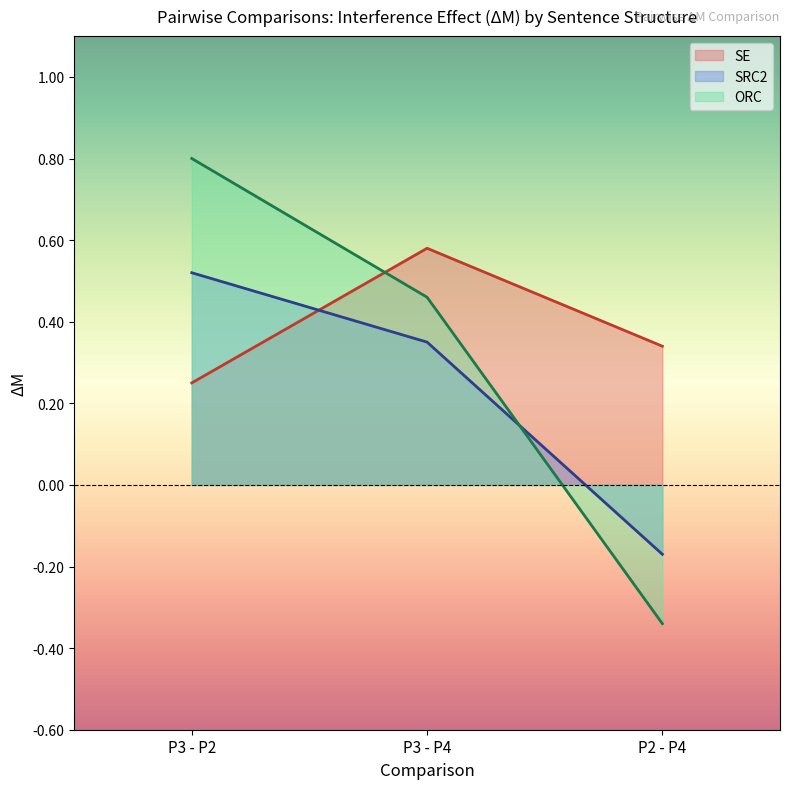

Where is ORC nearest to the value 0?

P2 - P4